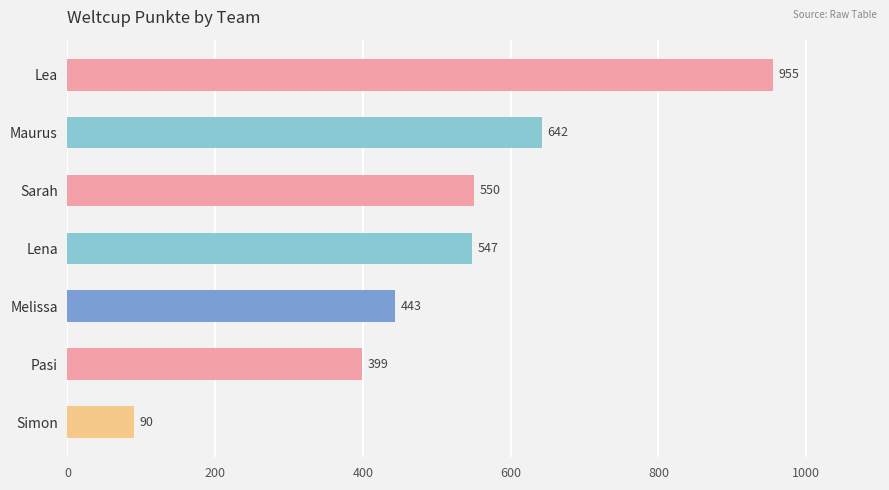

Approximately how many times larger is the value at Pasi compared to Melissa?

0.9